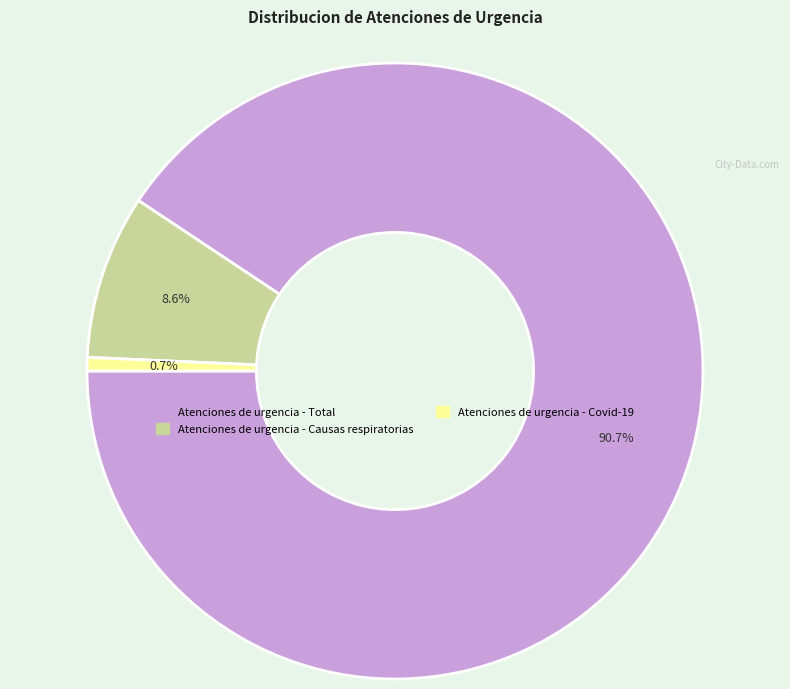

To the nearest percent, what is the difference between the largest and smallest slice percentages?

90%